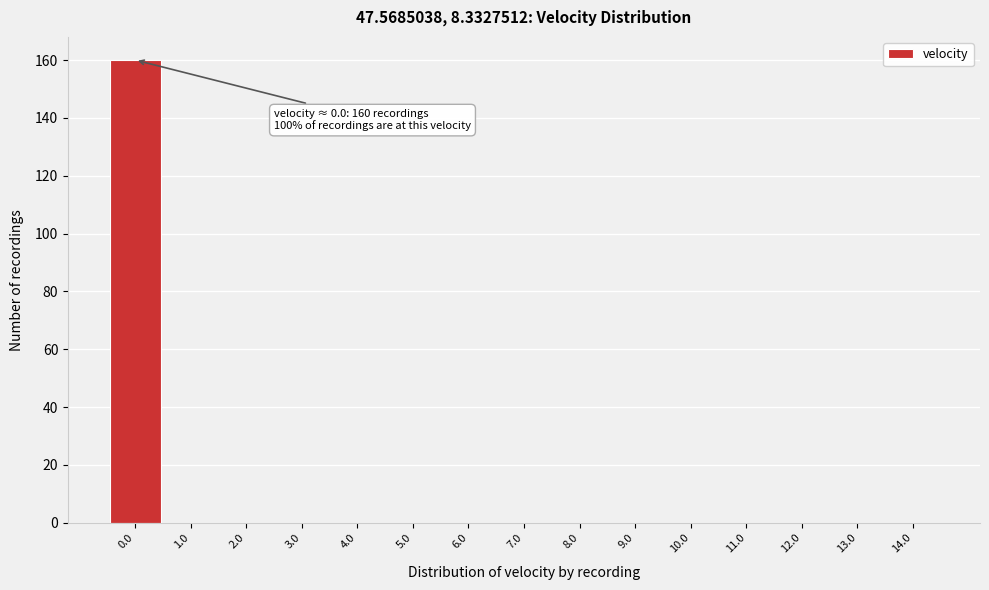

Over which range of the x-axis is the bar tallest?

-0.5 to 0.5